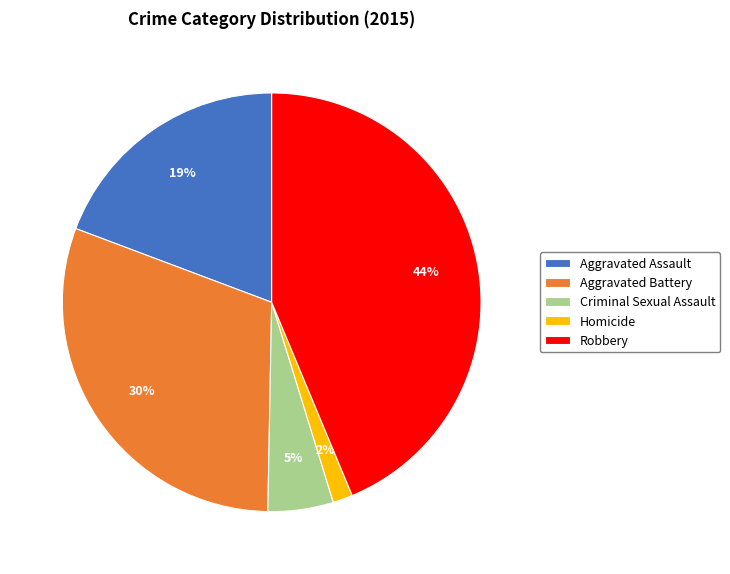

Which has a higher value, Aggravated Battery or Homicide?

Aggravated Battery